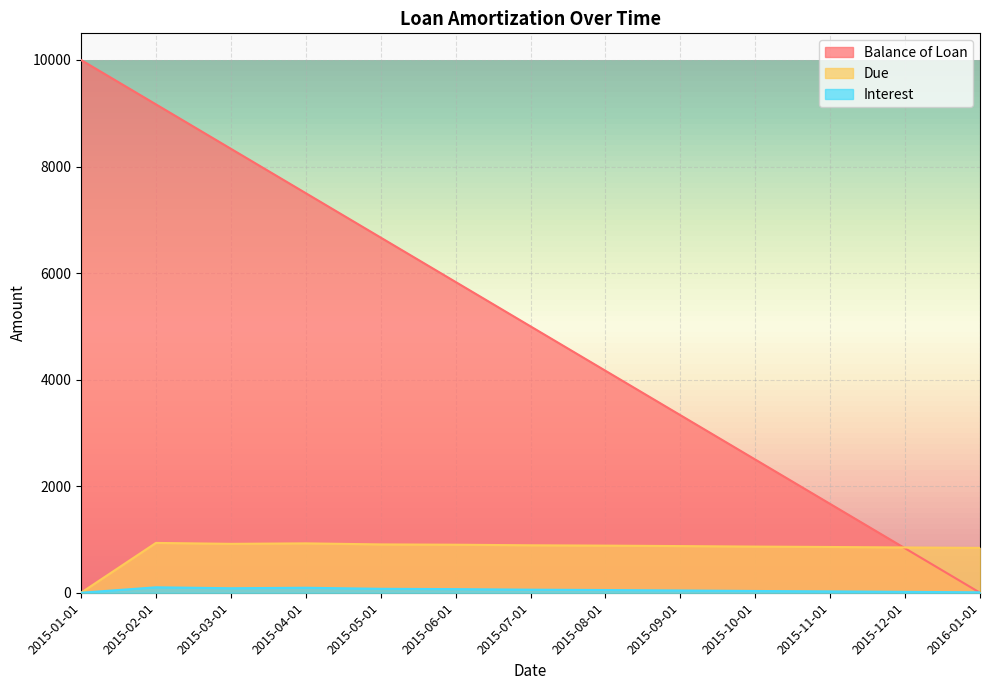

List the series in order of their overall mean, highest first.

Balance of Loan, Due, Interest